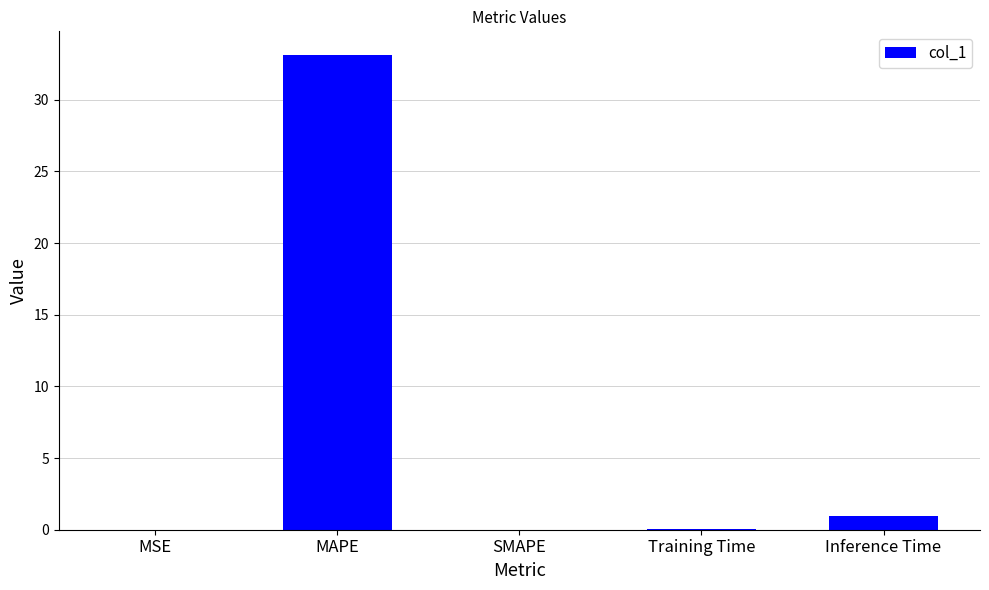

The chart shows a value of 1.0 at Inference Time. True or false?

True